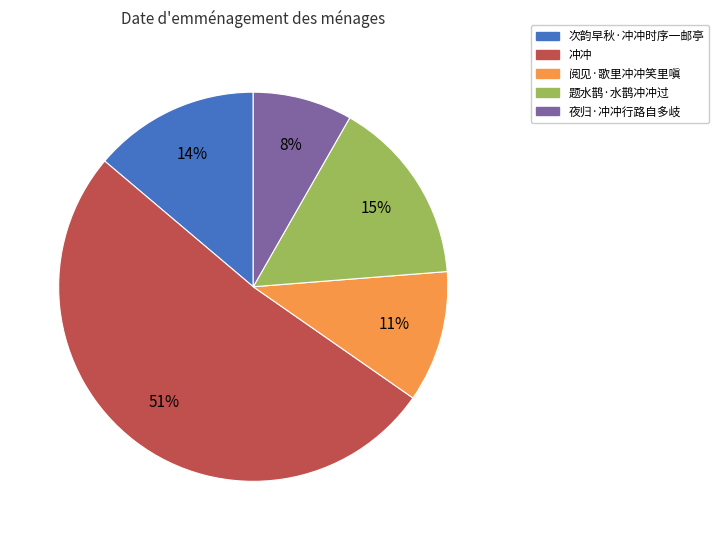

What is the ratio of the value at 阅见·歌里冲冲笑里嗔 to the value at 次韵早秋·冲冲时序一邮亭?

0.8